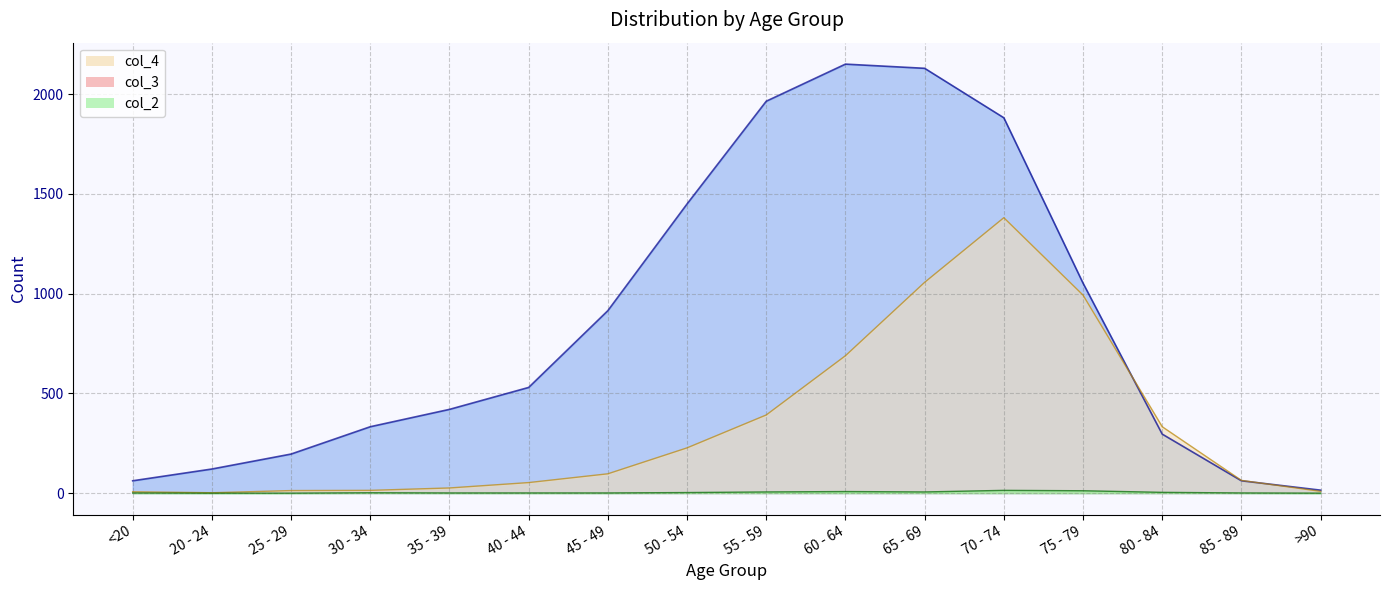

What is the spread (max minus min) of values at 70 - 74?

1868